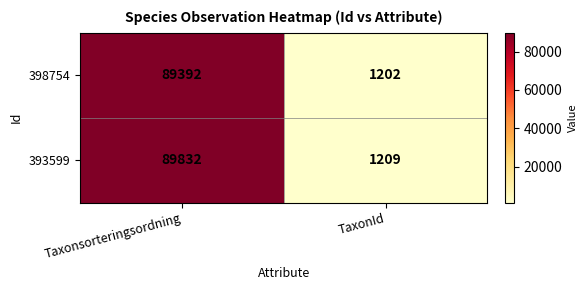

Which series has the widest spread of values?

393599